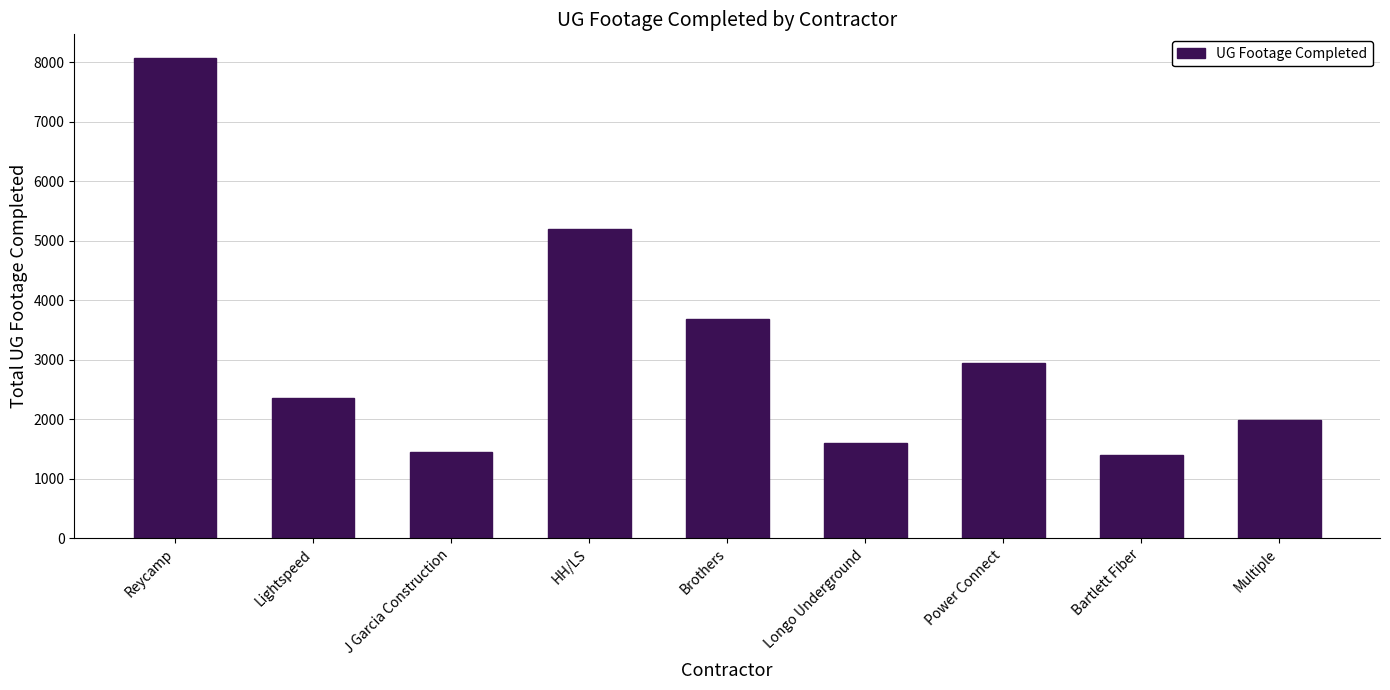

What is the difference between the second highest and second lowest values?

3745